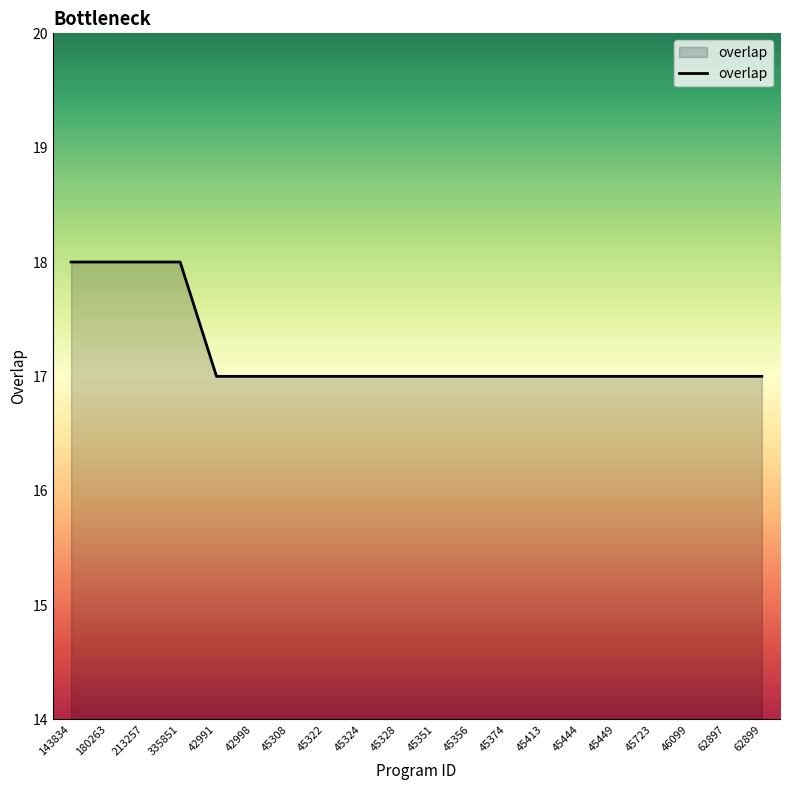

What is the difference between the maximum and second lowest values?

1